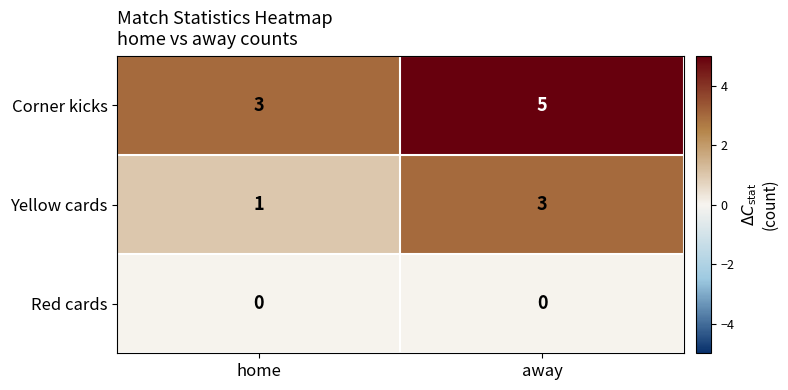

List the series in order of their peak value, lowest first.

Red cards, Yellow cards, Corner kicks